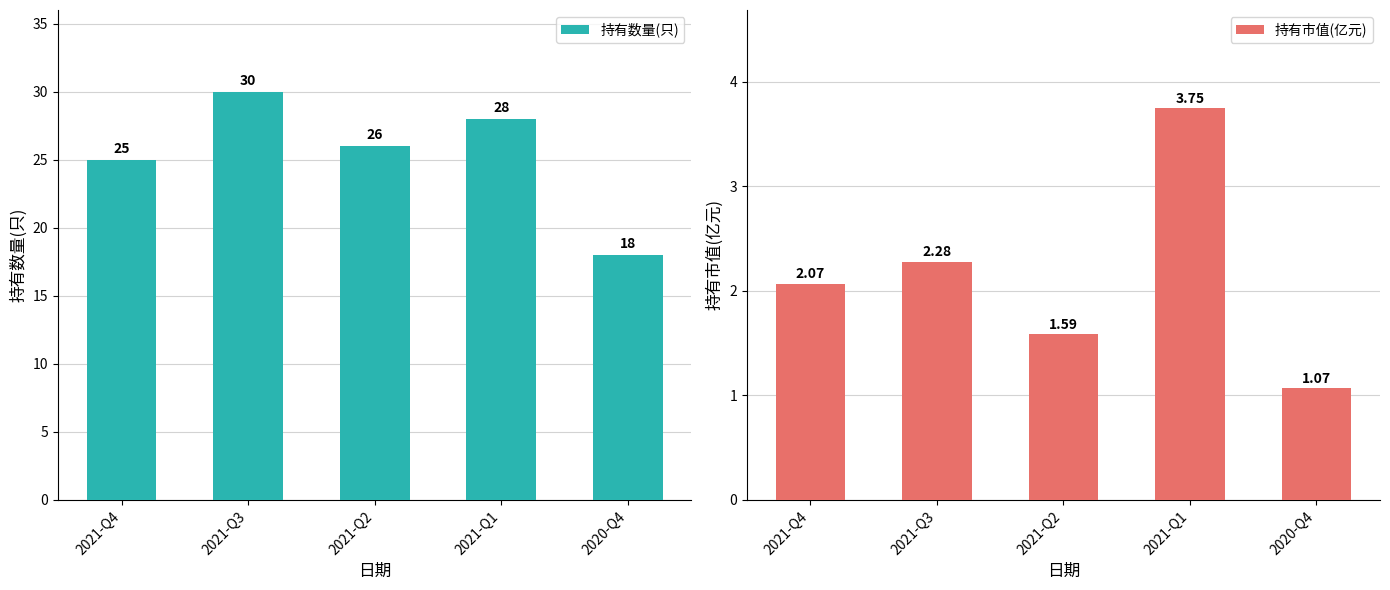

What is the maximum value for 持有市值(亿元)?

3.8